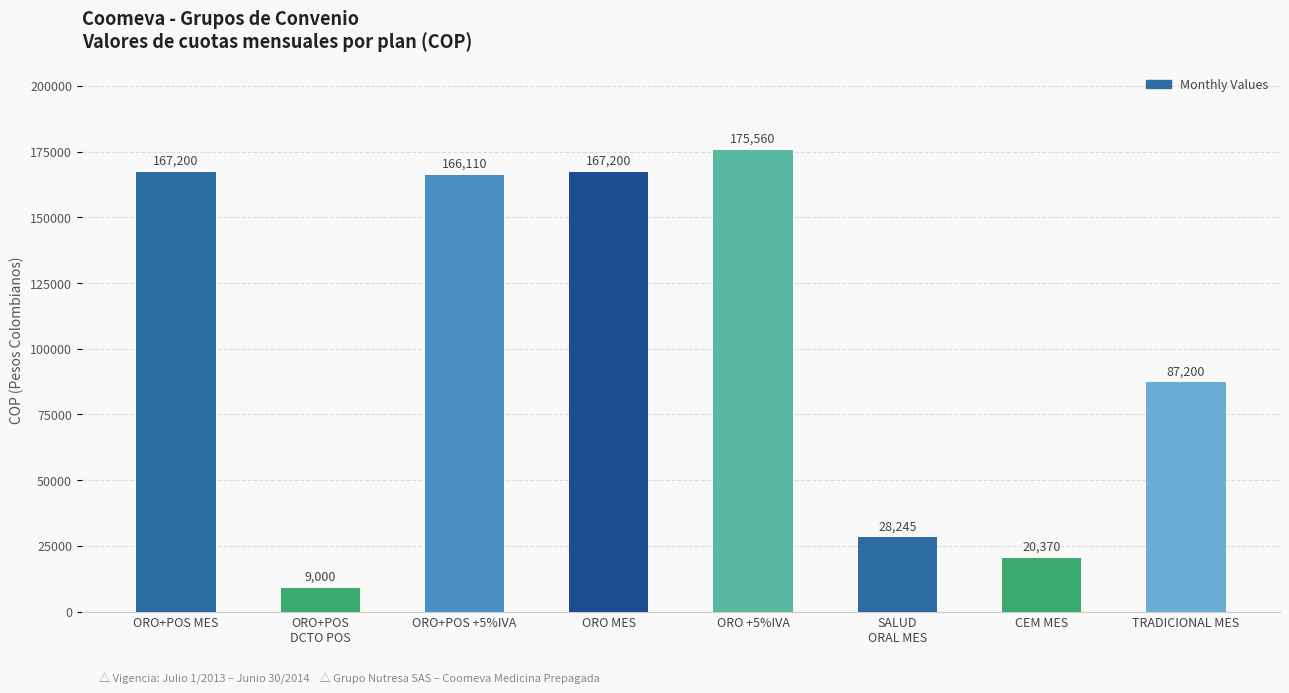

What is the sum of all values?

820885